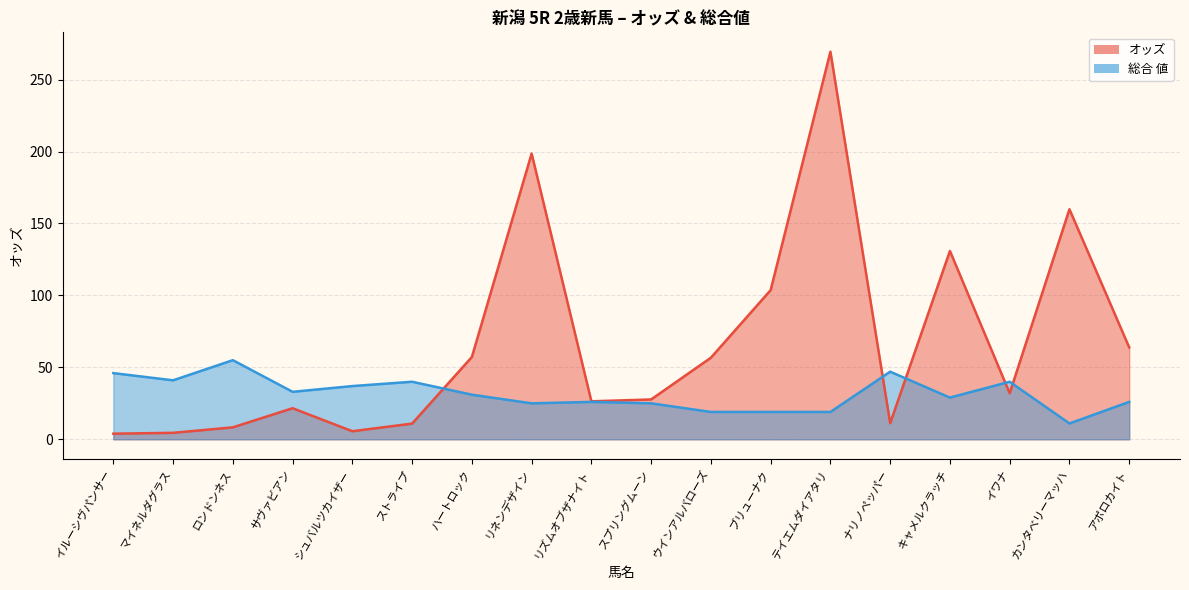

What position from the left is ストライプ?

6